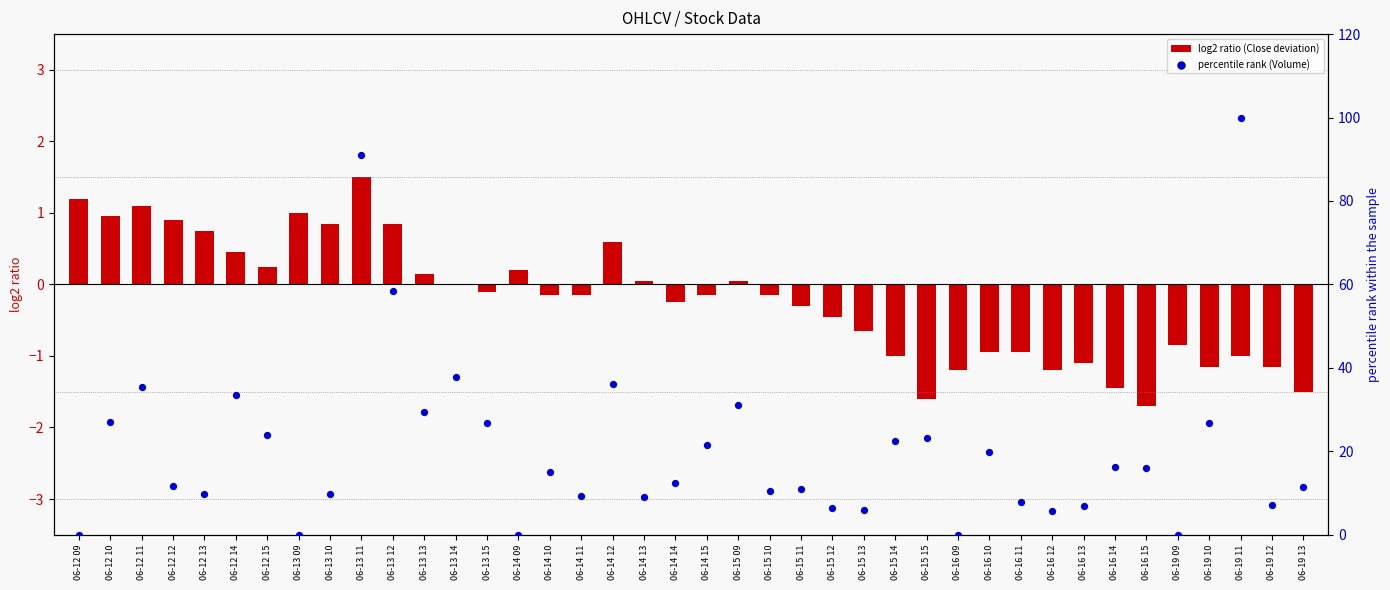

At which category is the sum across all series the highest?

06-19 11